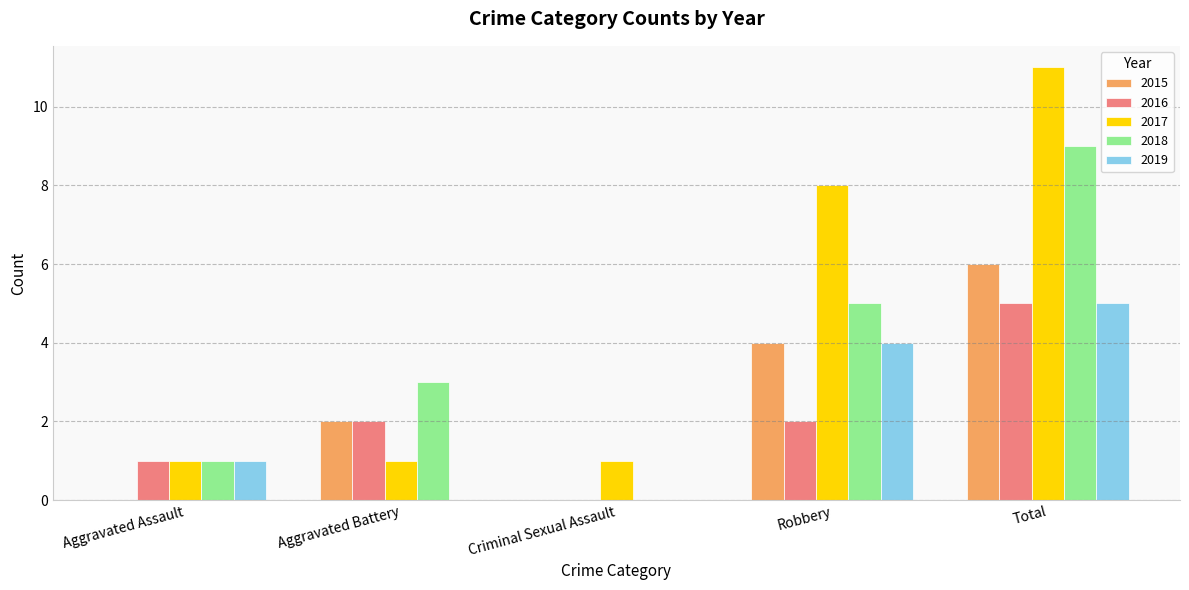

How many groups of bars are there?

5